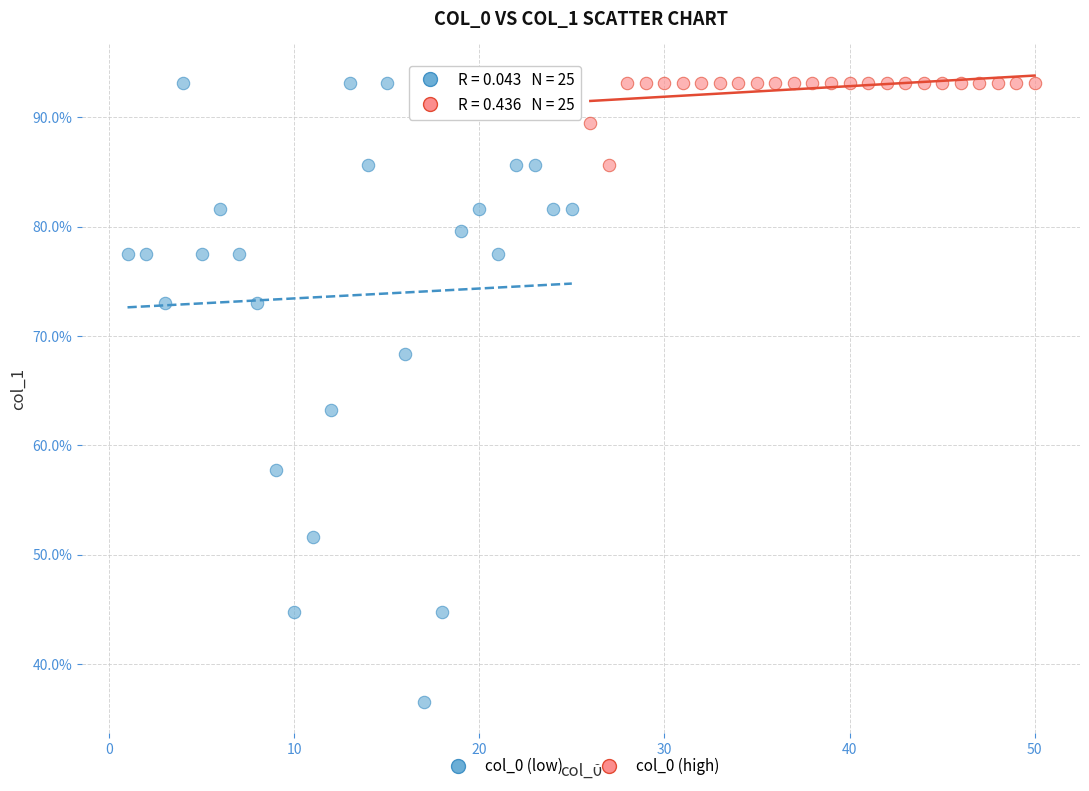

What are all the series names shown in the legend?

col_0 (low), col_0 (high)